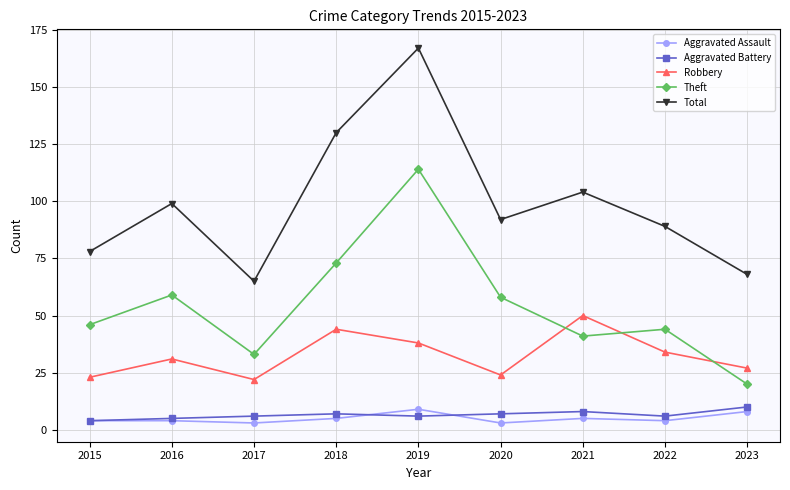

How many lines are shown in the chart?

5